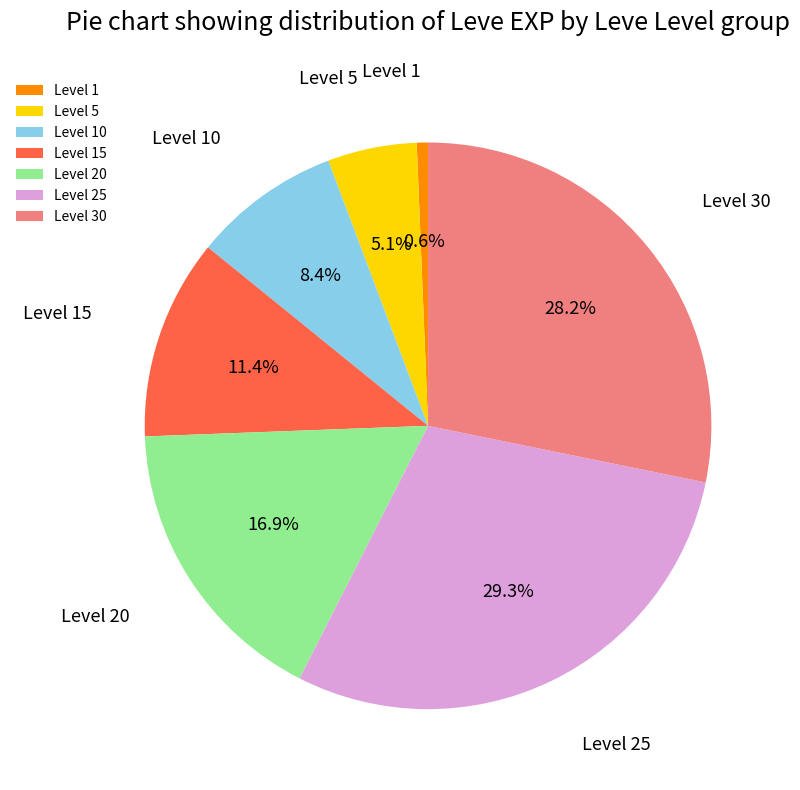

Which has a higher value, Level 5 or Level 25?

Level 25